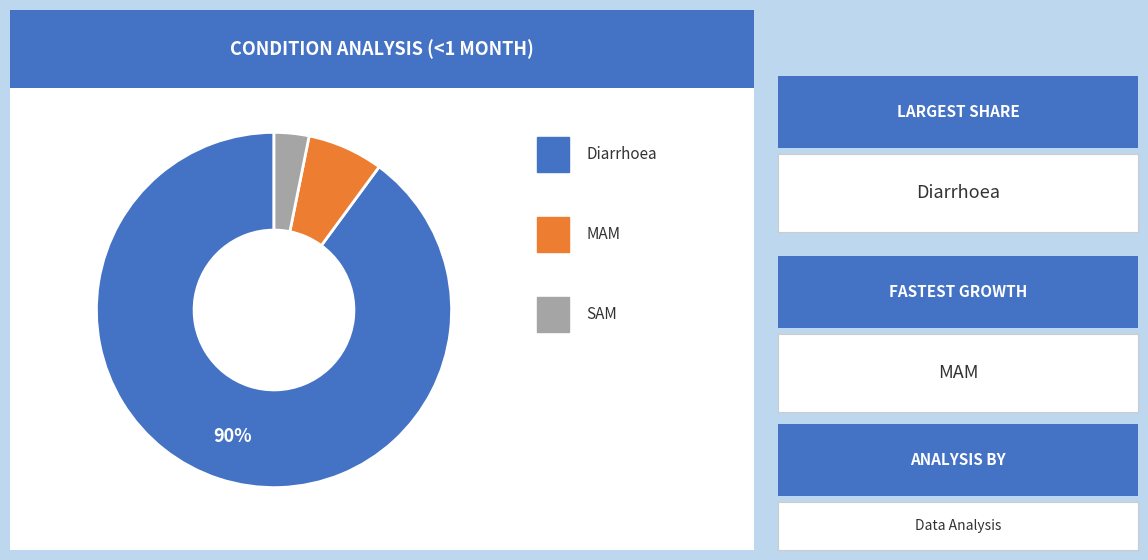

To the nearest percent, what is the average slice percentage?

33%